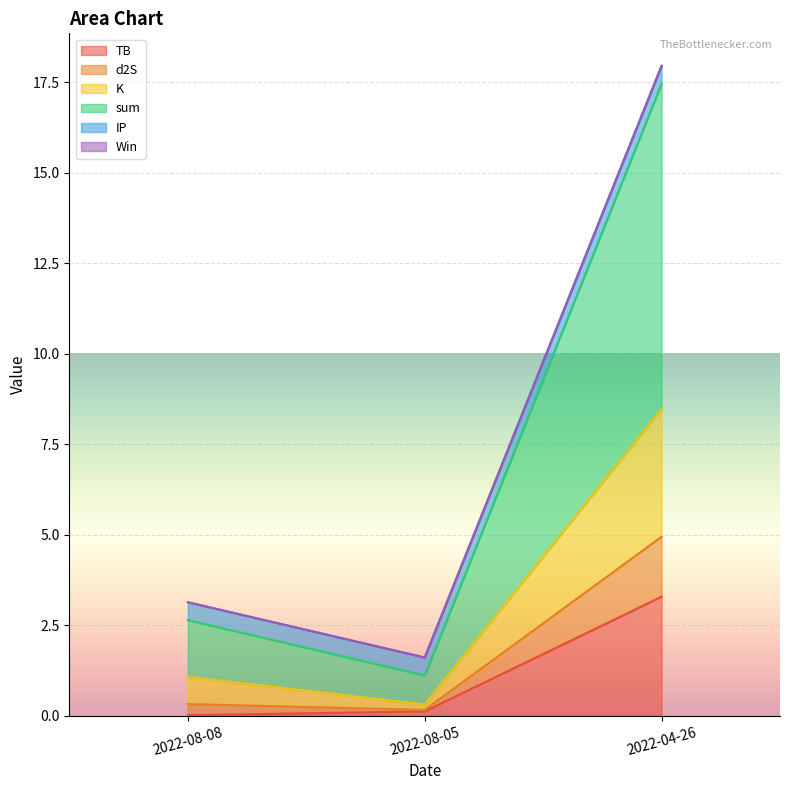

Where is TB nearest to the value 1?

2022-08-05